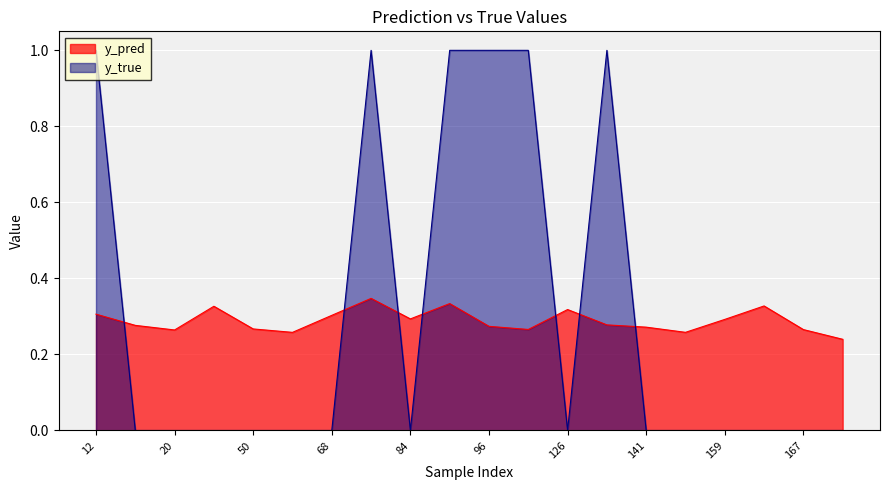

How many interior local valleys does the y_pred series have?

5